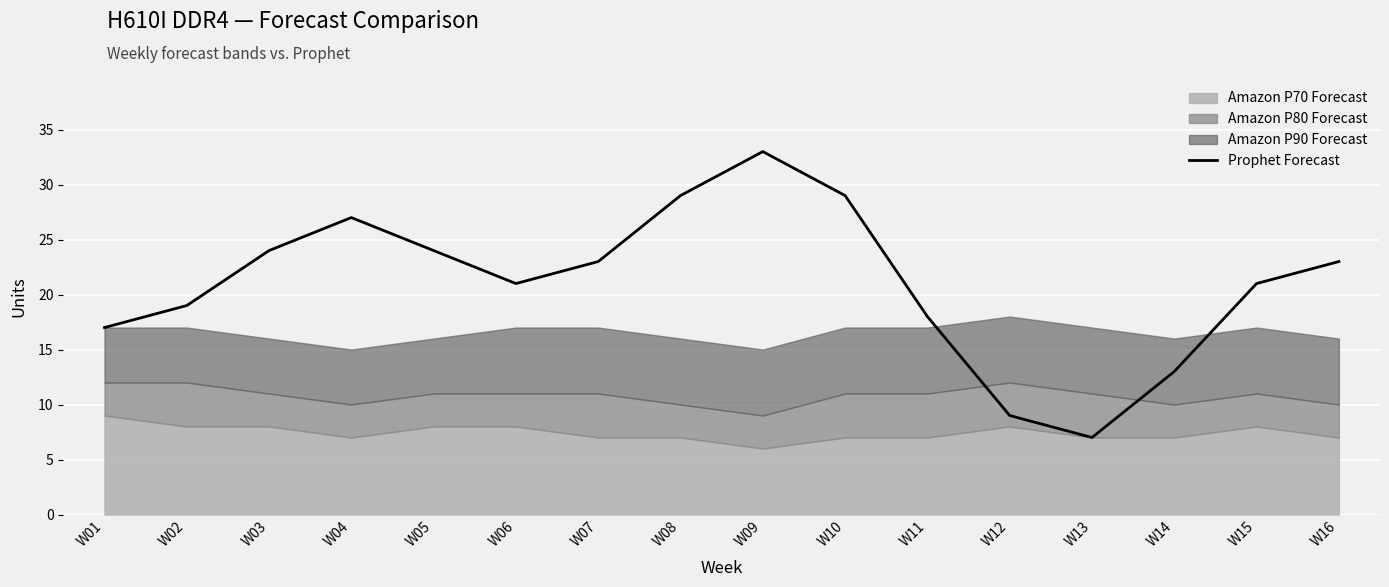

Rank the categories by value from highest to lowest.

W09, W08, W10, W04, W03, W05, W07, W16, W06, W15, W02, W11, W01, W14, W12, W13